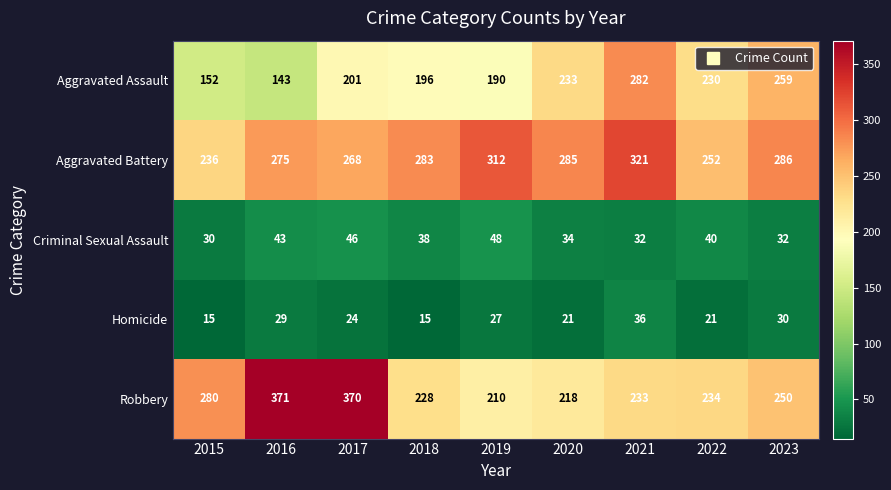

Rank the categories by Robbery value from lowest to highest.

2019, 2020, 2018, 2021, 2022, 2023, 2015, 2017, 2016